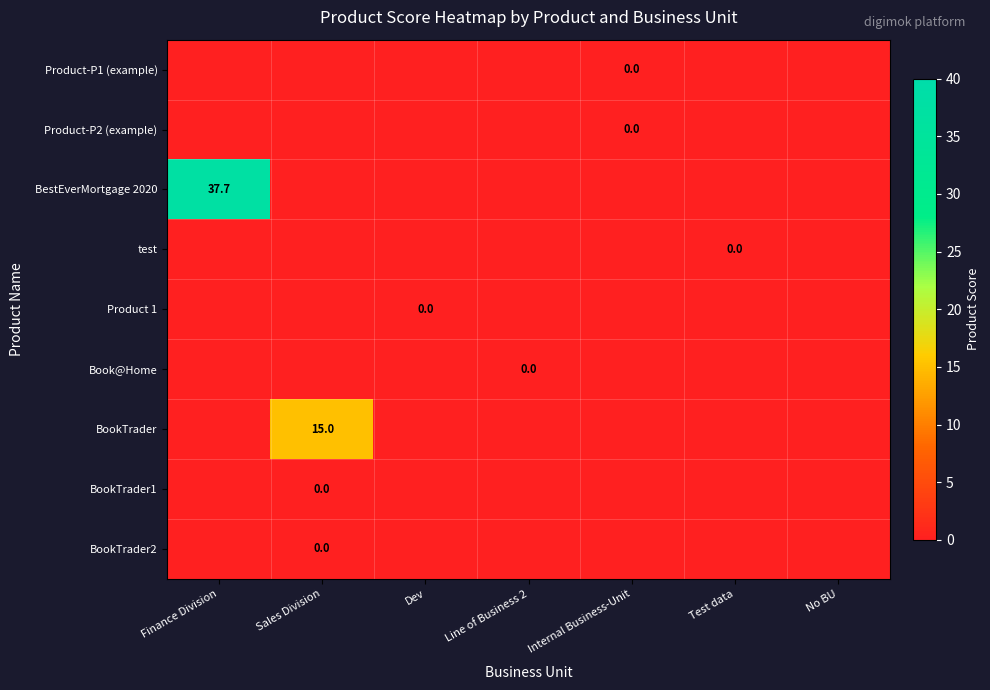

Which has a higher value, No BU or Finance Division?

No BU